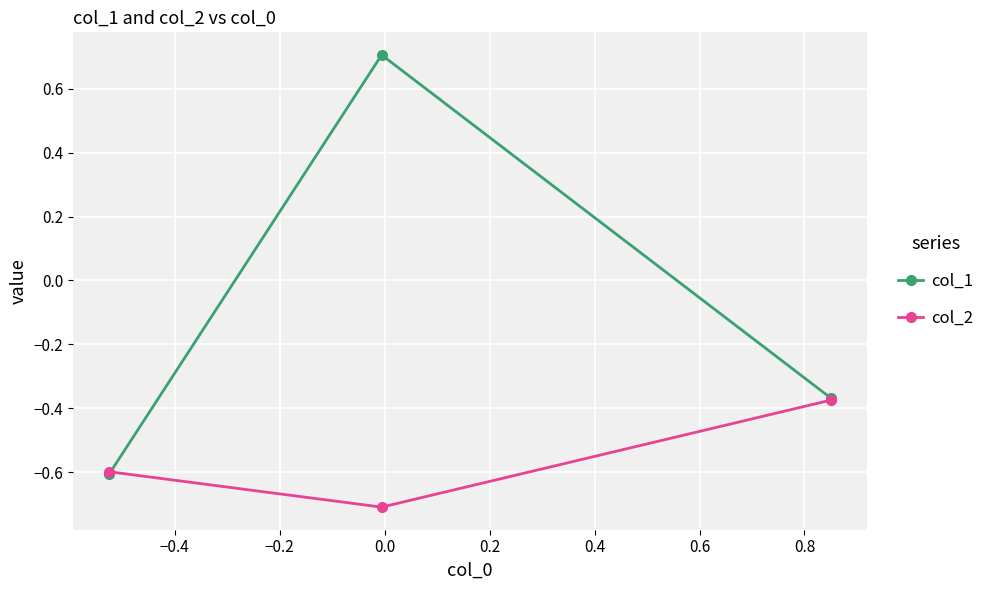

Which series has the widest spread of values?

col_1